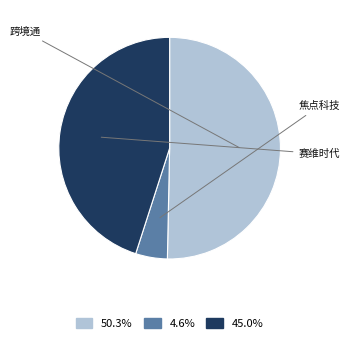

Do 45.0% and 50.3% together represent more than half of the pie?

Yes